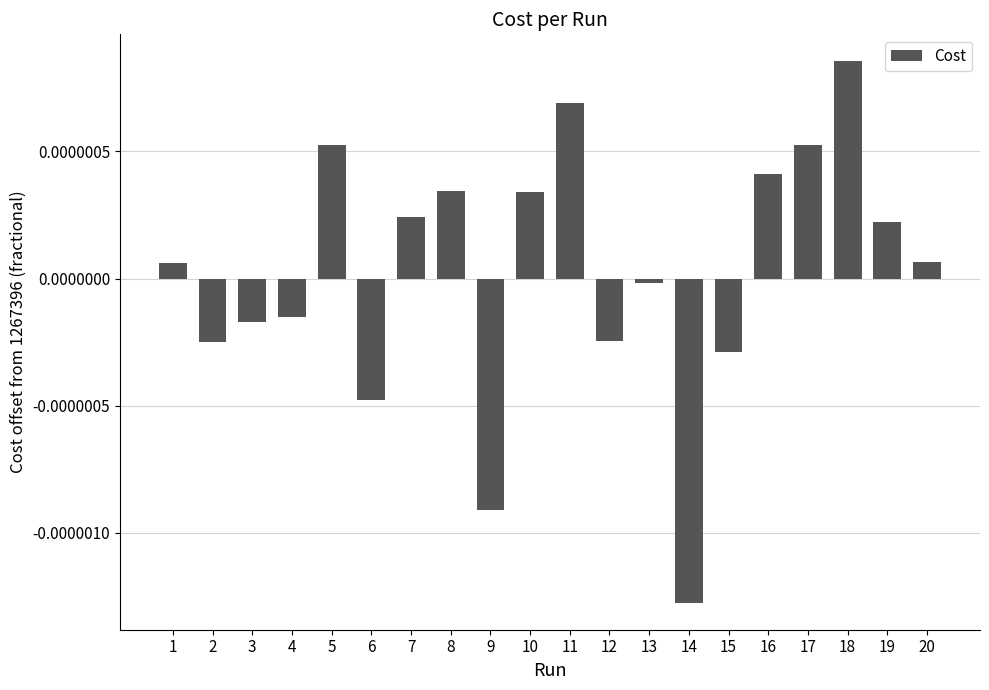

Is it true that the value at 20 is 0.0?

True